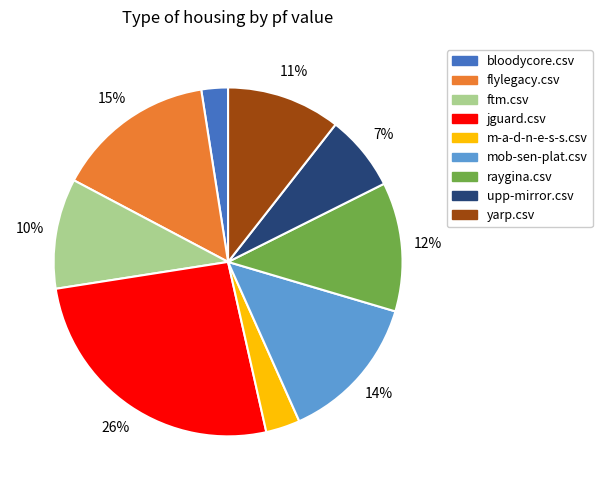

What percentage is the raygina.csv slice, to the nearest percent?

12%